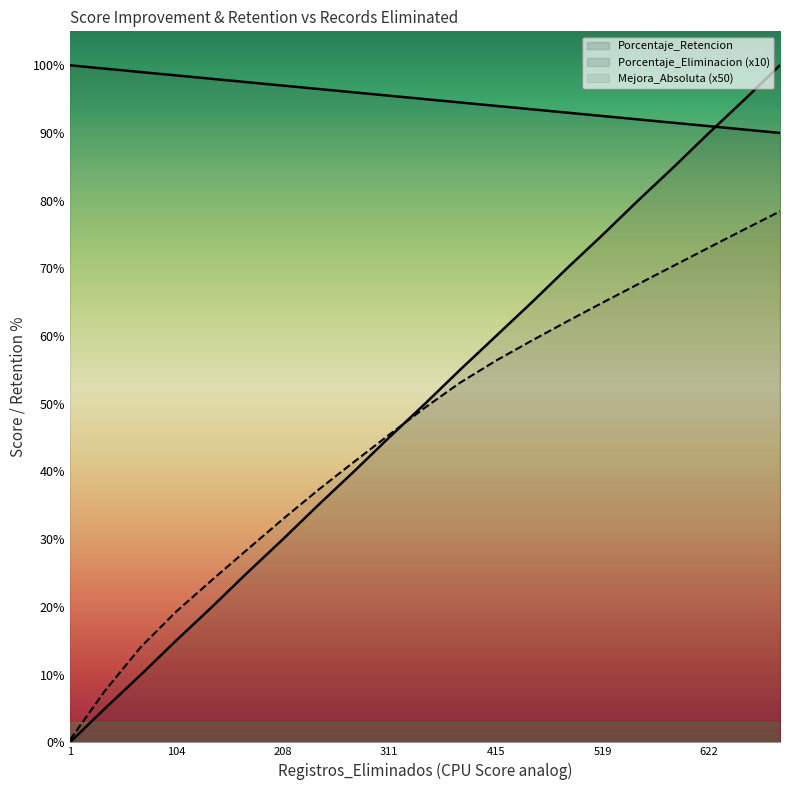

Which category has the highest value in the Porcentaje_Retencion series?

1